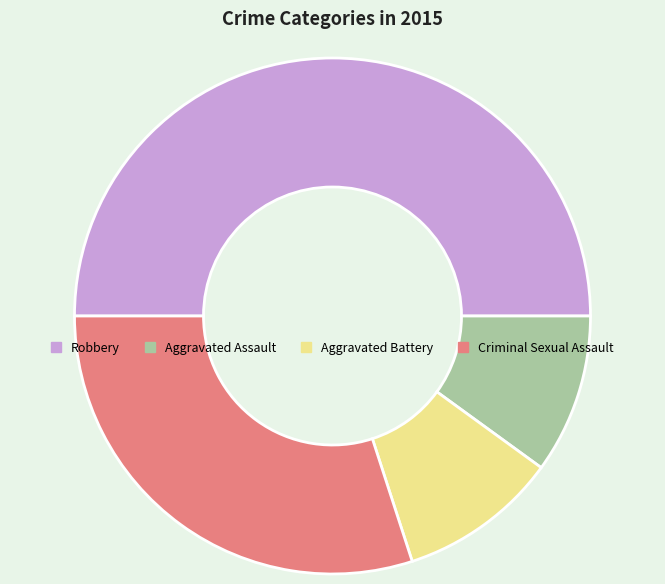

How many segments does this pie chart have?

4